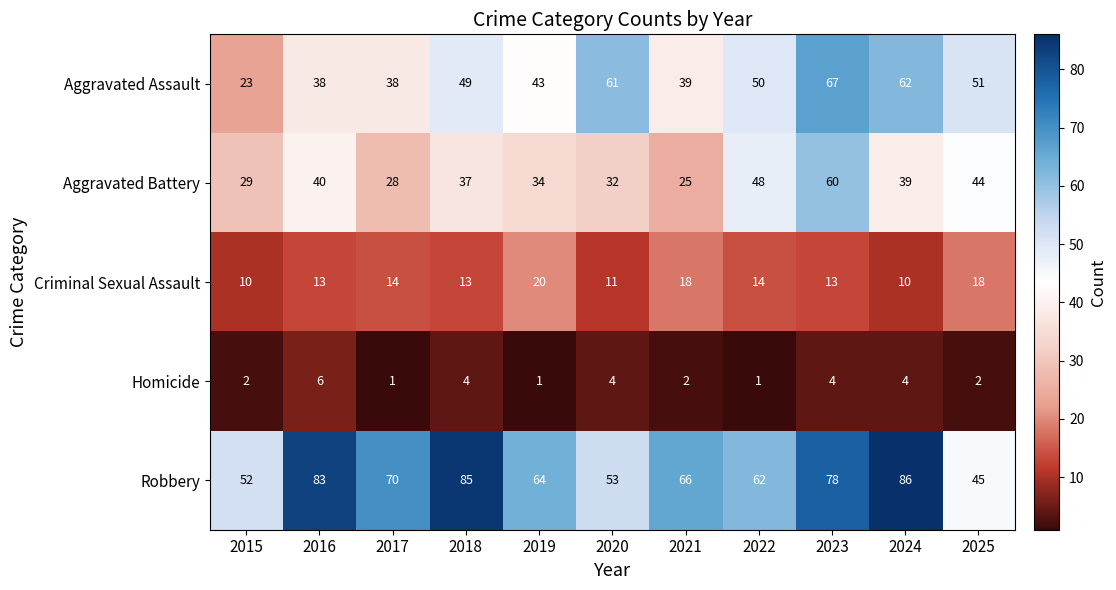

List the series in order of their peak value, highest first.

Robbery, Aggravated Assault, Aggravated Battery, Criminal Sexual Assault, Homicide